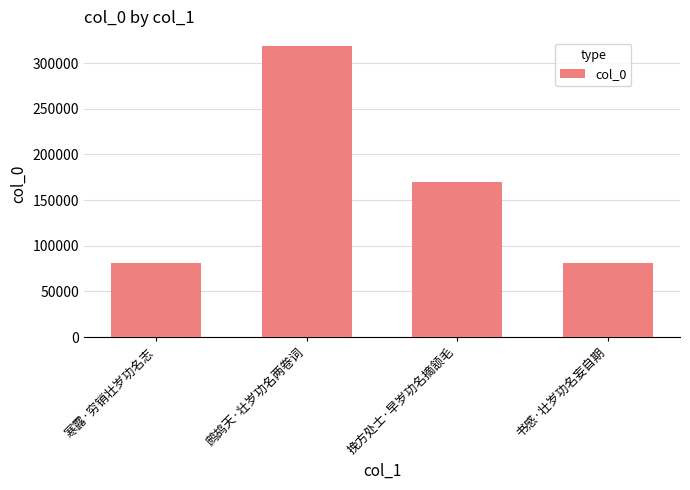

The value at 书感·壮岁功名妄自期 is 35513. True or false?

False